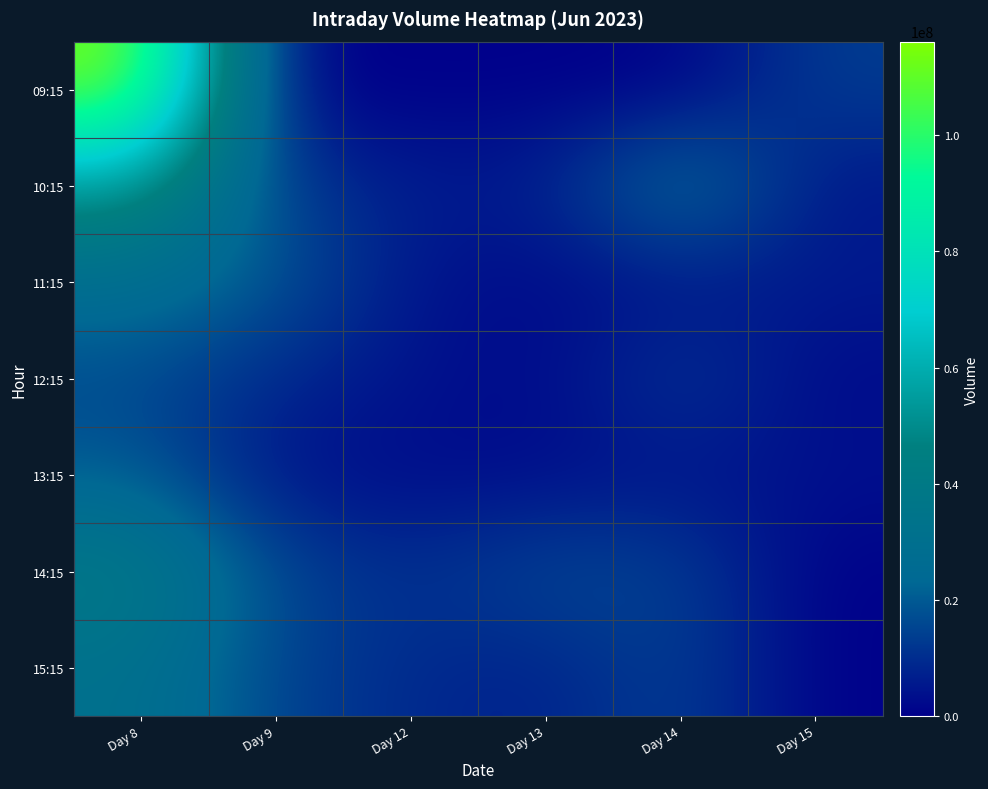

Reading right to left, list all the values displayed in this chart.

09:15: Day 15=13685210	Day 14=0	Day 13=0	Day 12=0	Day 9=0	Day 8=116142064
10:15: Day 15=4375456	Day 14=30155406	Day 13=6849200	Day 12=6601766	Day 9=13112525	Day 8=54131638
11:15: Day 15=6255547	Day 14=4175488	Day 13=2082898	Day 12=4235087	Day 9=19445918	Day 8=28158644
12:15: Day 15=1983425	Day 14=13673209	Day 13=1924805	Day 12=4251406	Day 9=8585162	Day 8=16007460
13:15: Day 15=3983577	Day 14=4238515	Day 13=2584784	Day 12=2462394	Day 9=3828314	Day 8=20547353
14:15: Day 15=0	Day 14=14593914	Day 13=16794437	Day 12=9957565	Day 9=15612407	Day 8=40834089
15:15: Day 15=0	Day 14=15003309	Day 13=6970467	Day 12=8920216	Day 9=14766613	Day 8=31301645